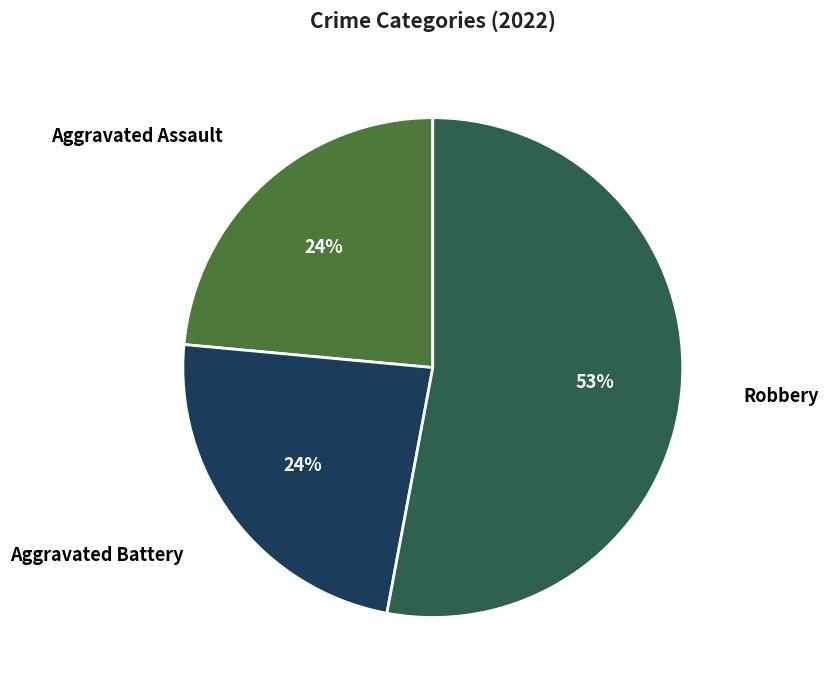

To the nearest percent, what is the difference between the largest and smallest slice percentages?

29%